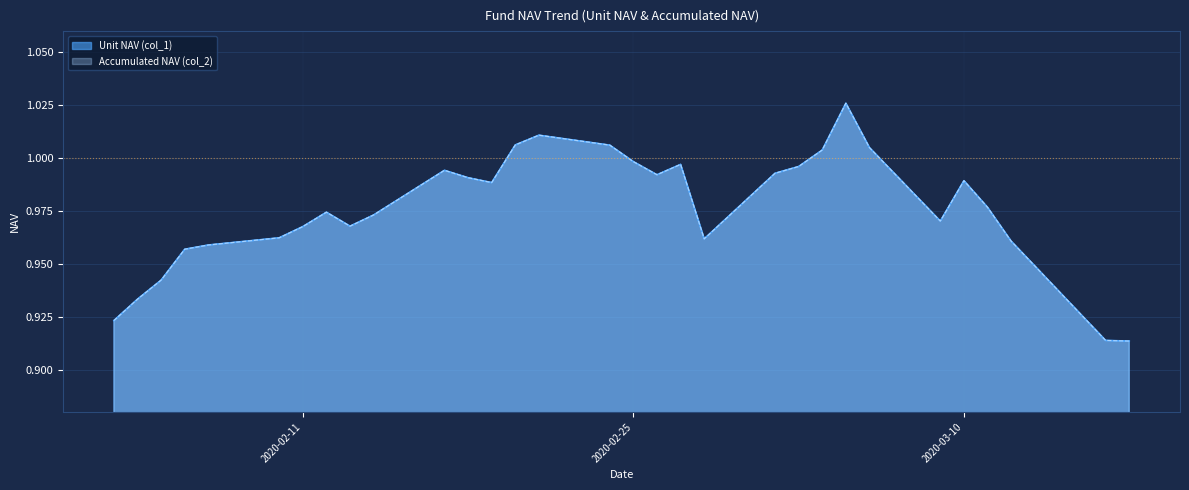

True or false: Accumulated NAV (col_2) and Unit NAV (col_1) cross at least once.

False